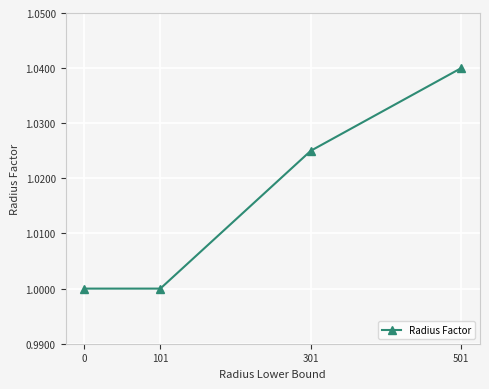

True or false: the data shows 0.5 at 301.

False